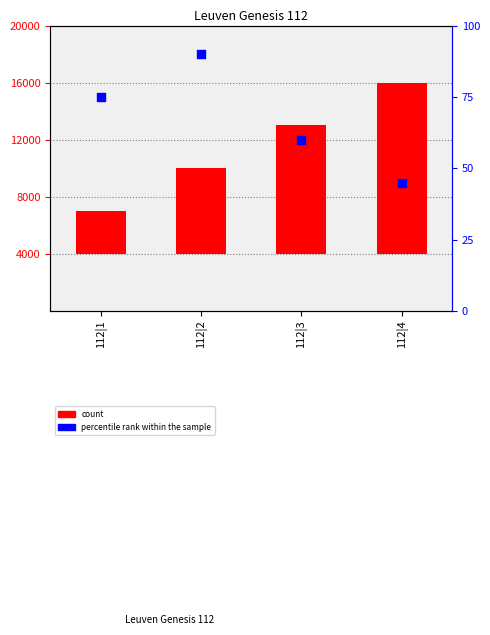

Which series reaches the maximum Y coordinate?

count